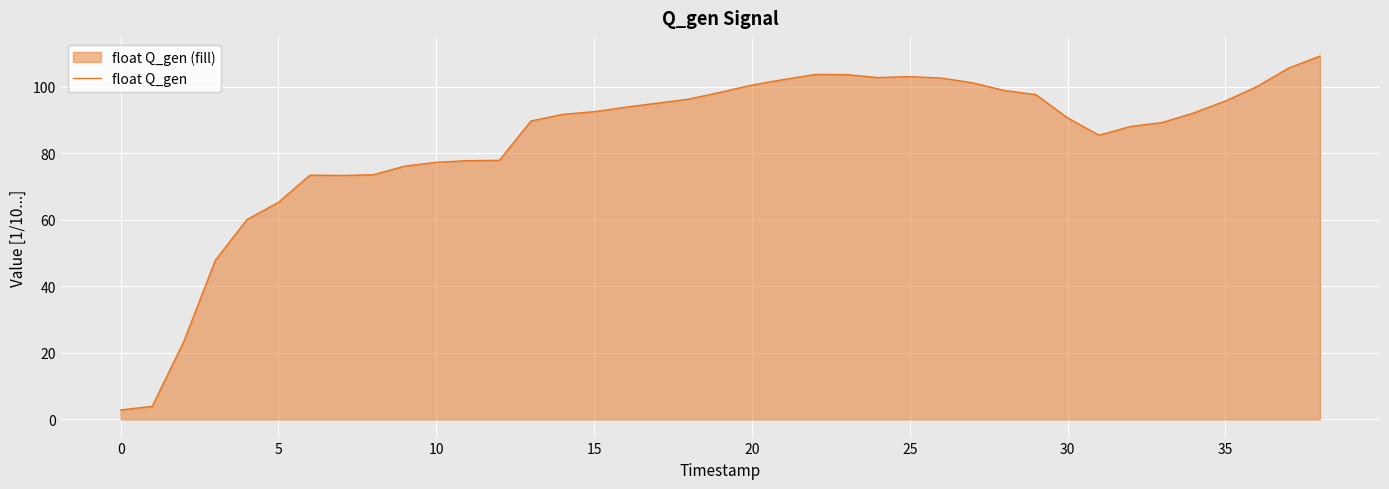

How many interior local peaks (higher than both neighbors) does the data have?

3